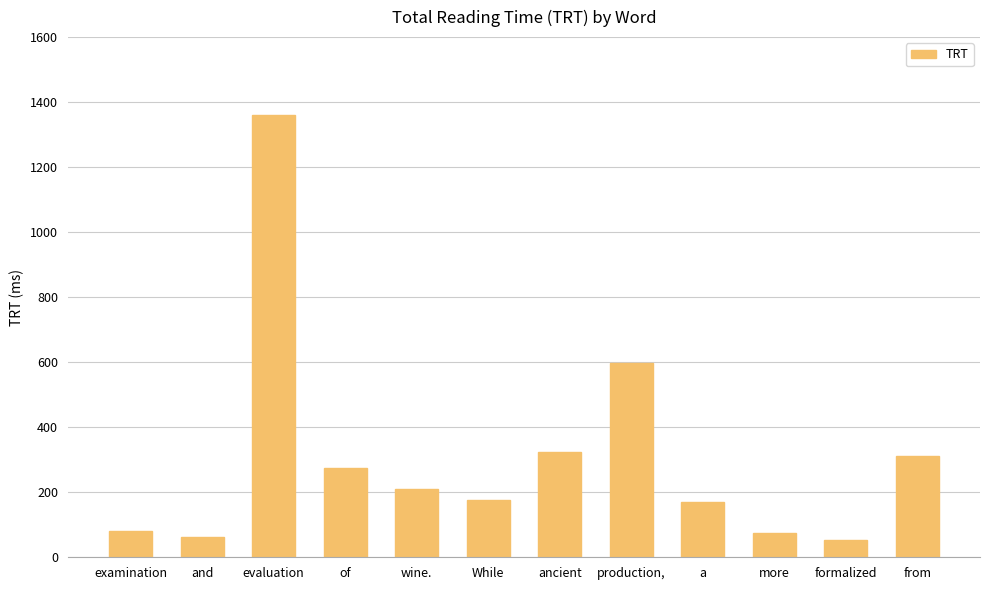

Approximately how many times larger is the value at production, compared to ancient?

1.8